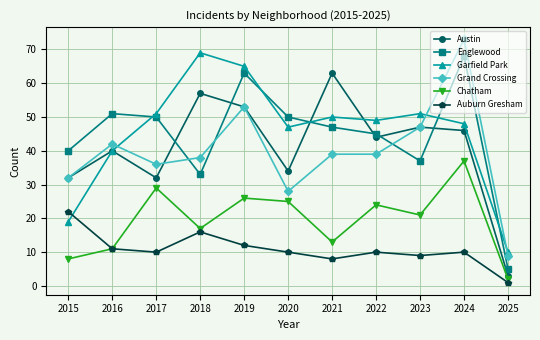

Where does the Auburn Gresham series first go above 10?

2015